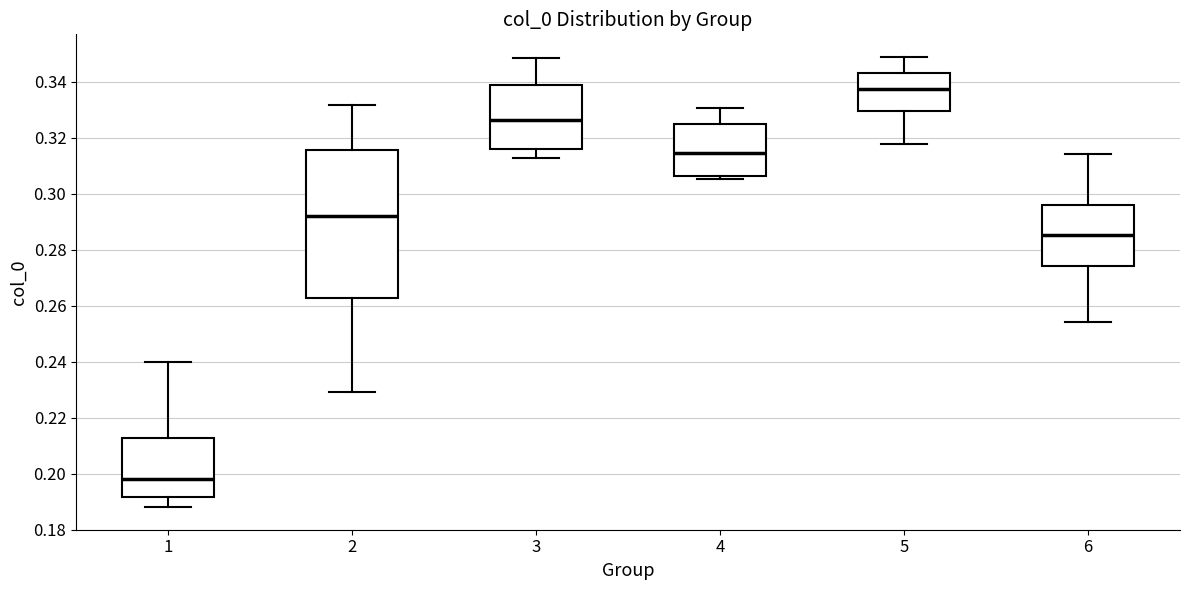

Reading left to right, read every box against the y-axis: the position of its median line, the range the box covers, and the ends of its whiskers. The values are not printed on the chart, so give them approximately, as read against the axis.

1: median 0.198, box 0.192 to 0.212, whiskers 0.188 to 0.240
2: median 0.292, box 0.262 to 0.316, whiskers 0.230 to 0.332
3: median 0.326, box 0.316 to 0.338, whiskers 0.312 to 0.348
4: median 0.314, box 0.306 to 0.324, whiskers 0.306 (just below the box's lower edge) to 0.330
5: median 0.338, box 0.330 to 0.342, whiskers 0.318 to 0.348
6: median 0.286, box 0.274 to 0.296, whiskers 0.254 to 0.314